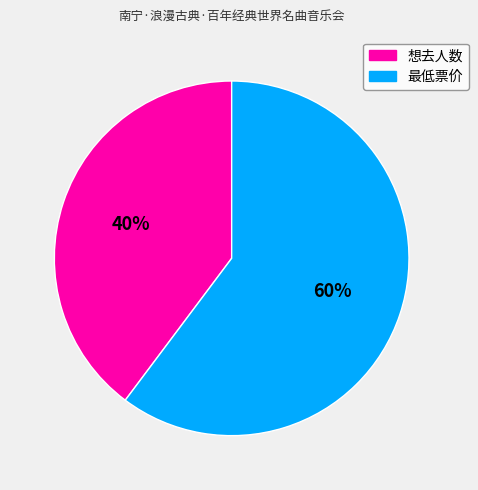

Which has a higher value, 最低票价 or 想去人数?

最低票价